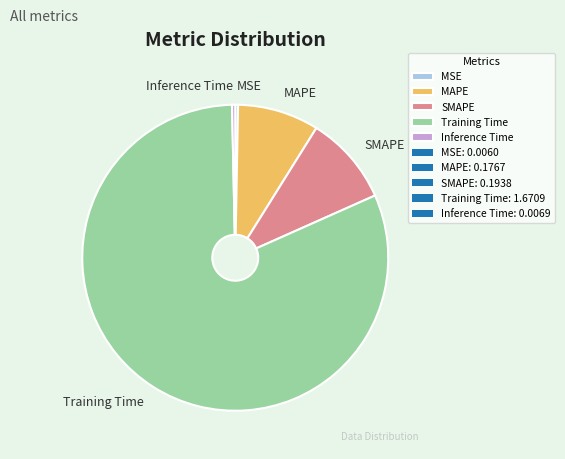

Combined, do Inference Time and SMAPE account for over 50%?

No